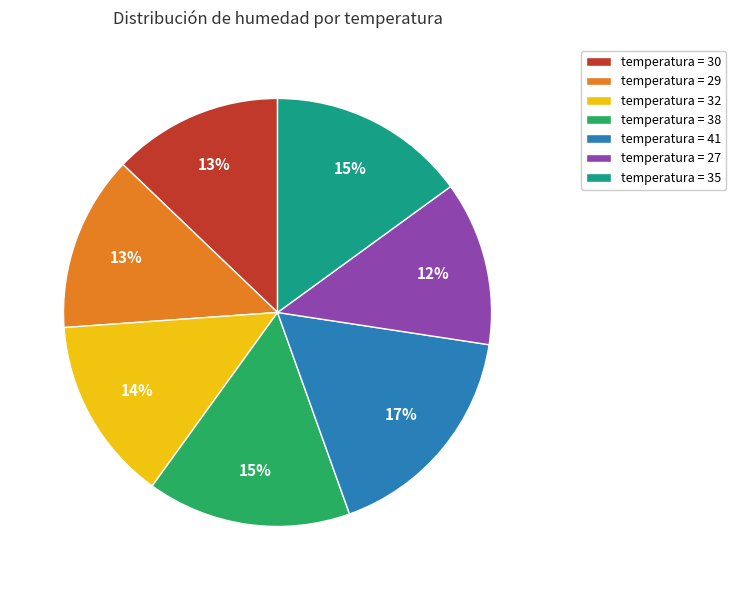

Which slice is the largest?

temperatura = 41